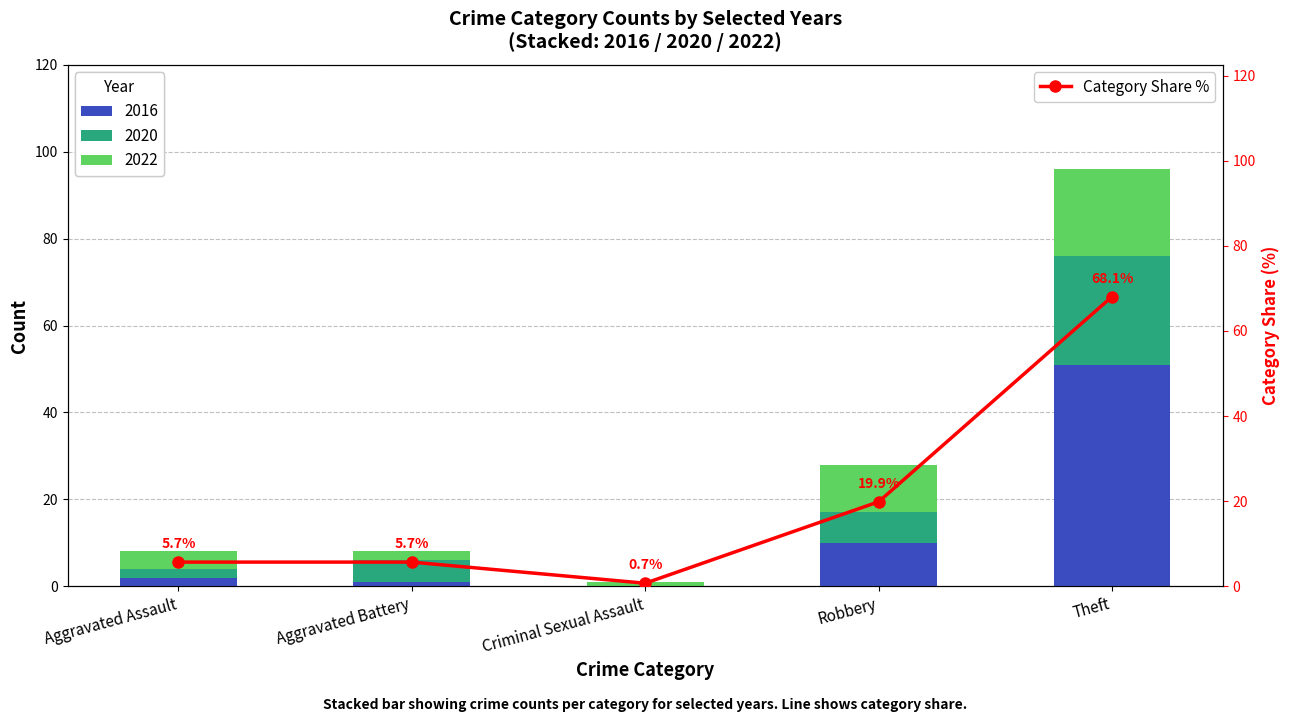

List the labels in order of value, largest first.

Theft, Robbery, Aggravated Assault, Aggravated Battery, Criminal Sexual Assault